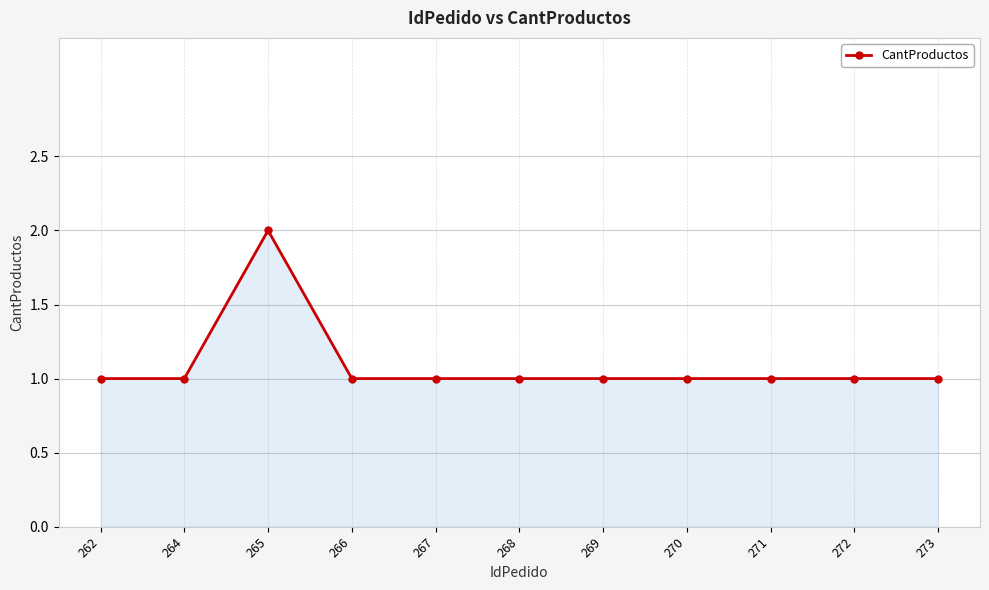

Is it true that the value at 271 is 0?

False